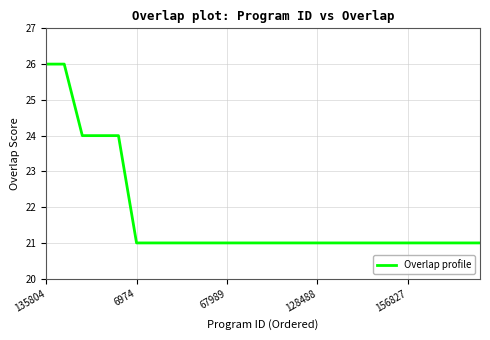

What is the minimum value shown in the chart?

21